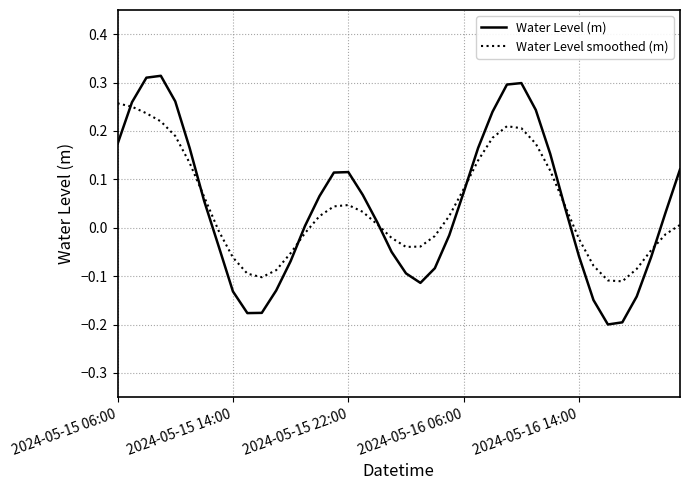

Which series has the widest spread of values?

Water Level (m)